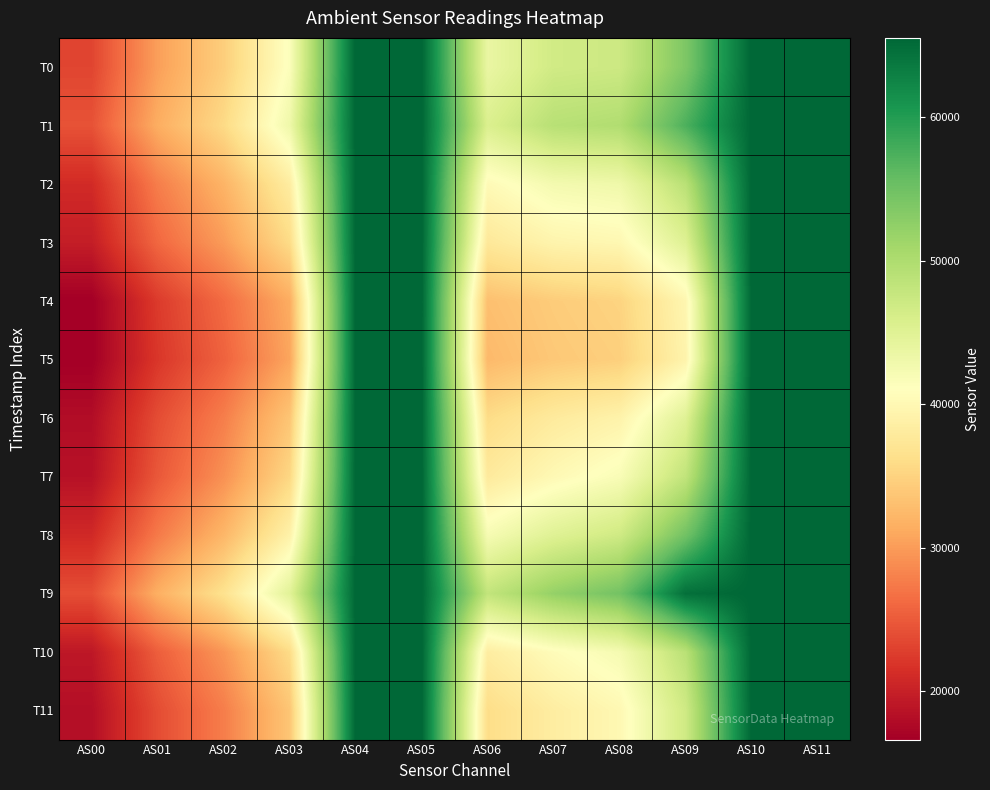

Rank the series at AS07 from highest to lowest value.

T9, T1, T0, T8, T2, T10, T7, T3, T11, T6, T4, T5